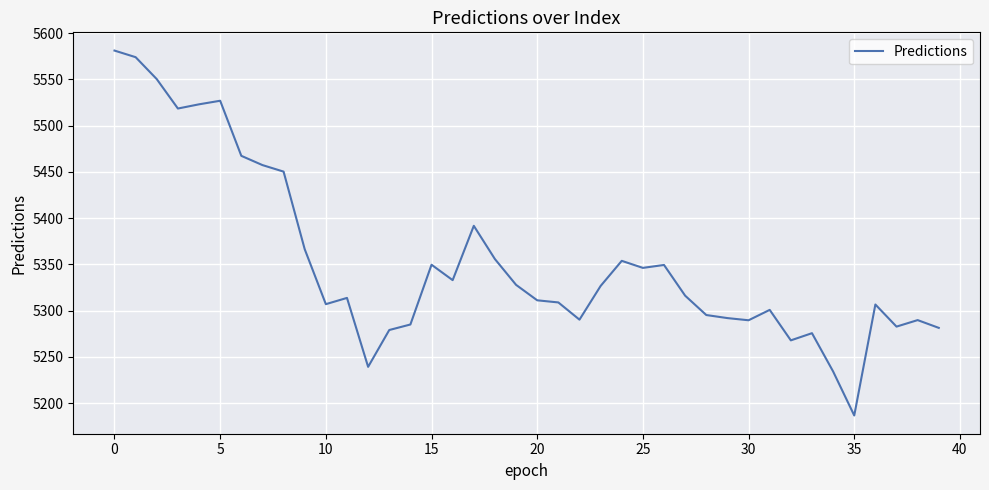

What is the smallest value displayed?

5186.7